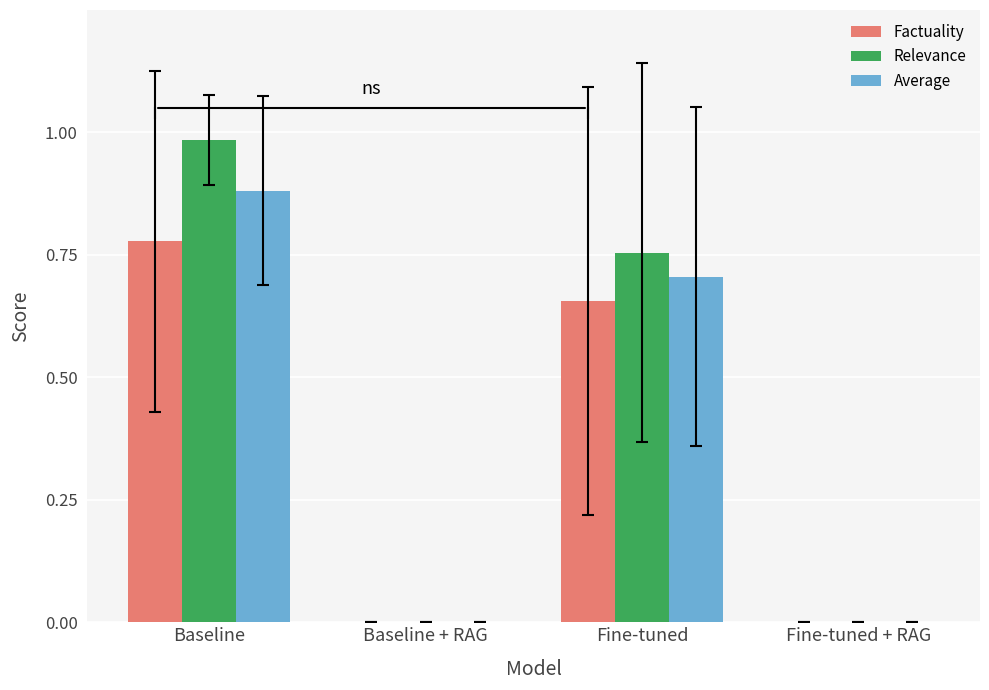

Is it true that Factuality equals -0.3 at Baseline + RAG?

False